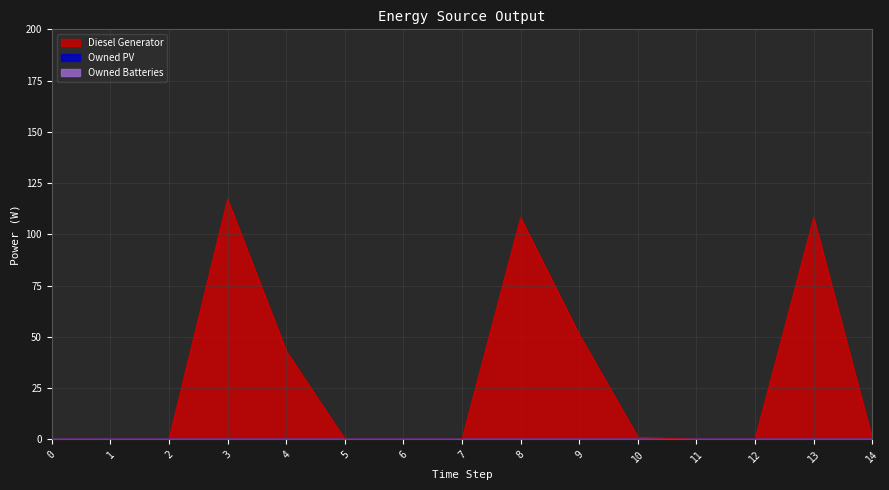

Between 0 and 3, which series saw the biggest shift?

Diesel Generator